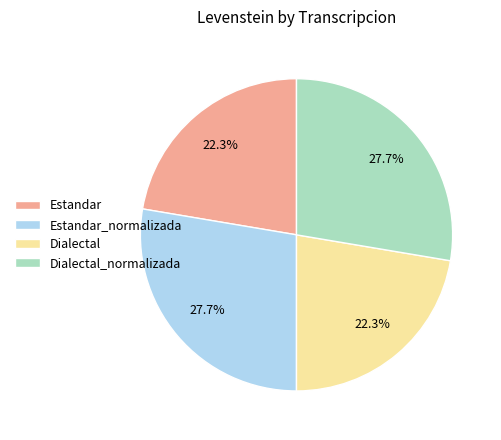

Is it true that Estandar is 28% of the pie?

False